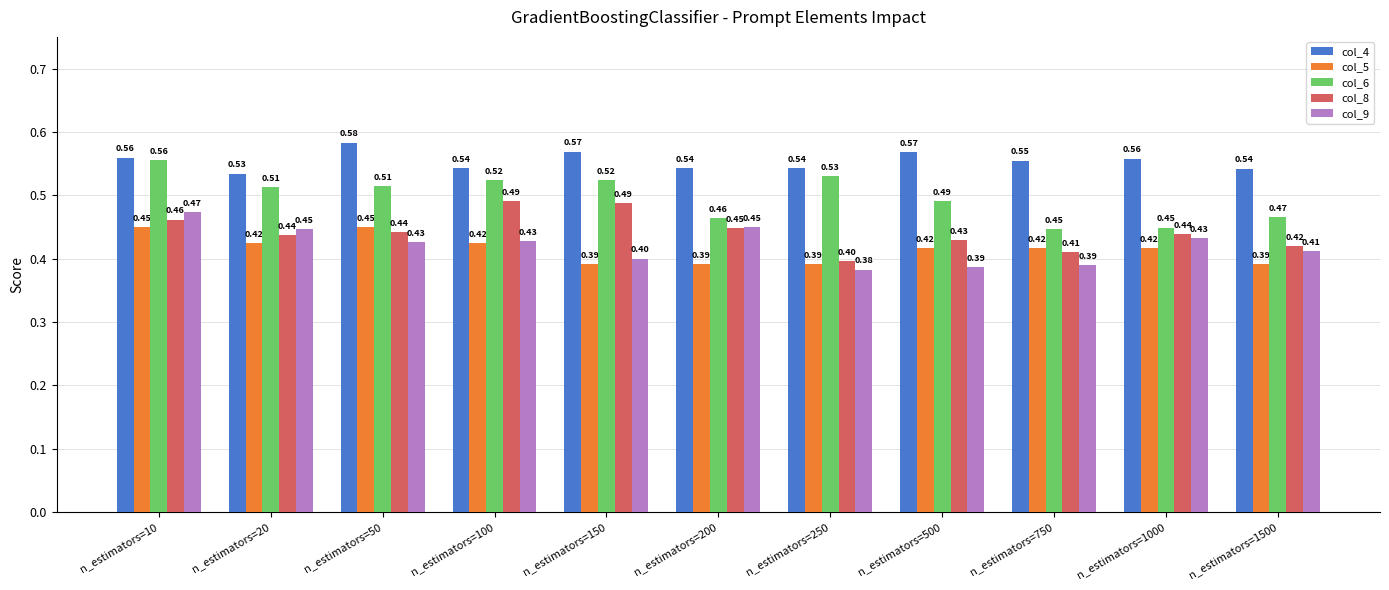

At how many categories does at least one series exceed 0?

11